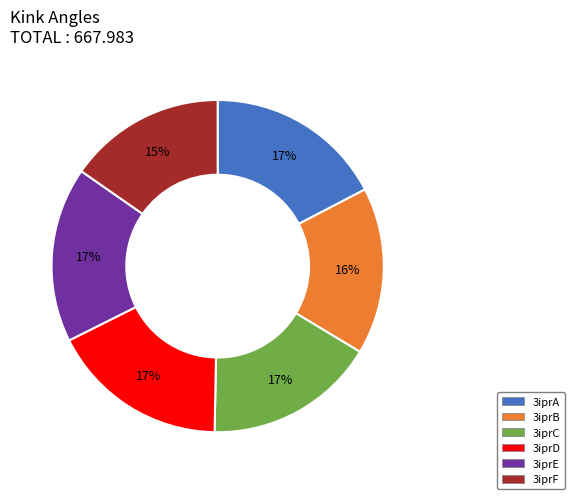

The 3iprB slice represents 16% of the pie. True or false?

True